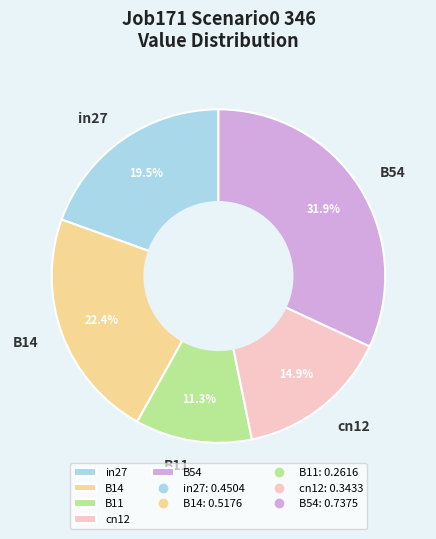

Combined, what portion of the pie is B11 and cn12?

26.2%